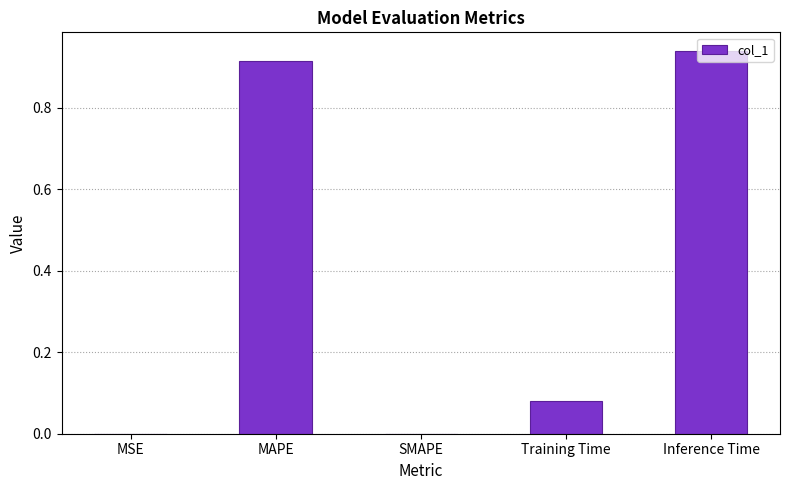

True or false: the data shows 0.0 at SMAPE.

True